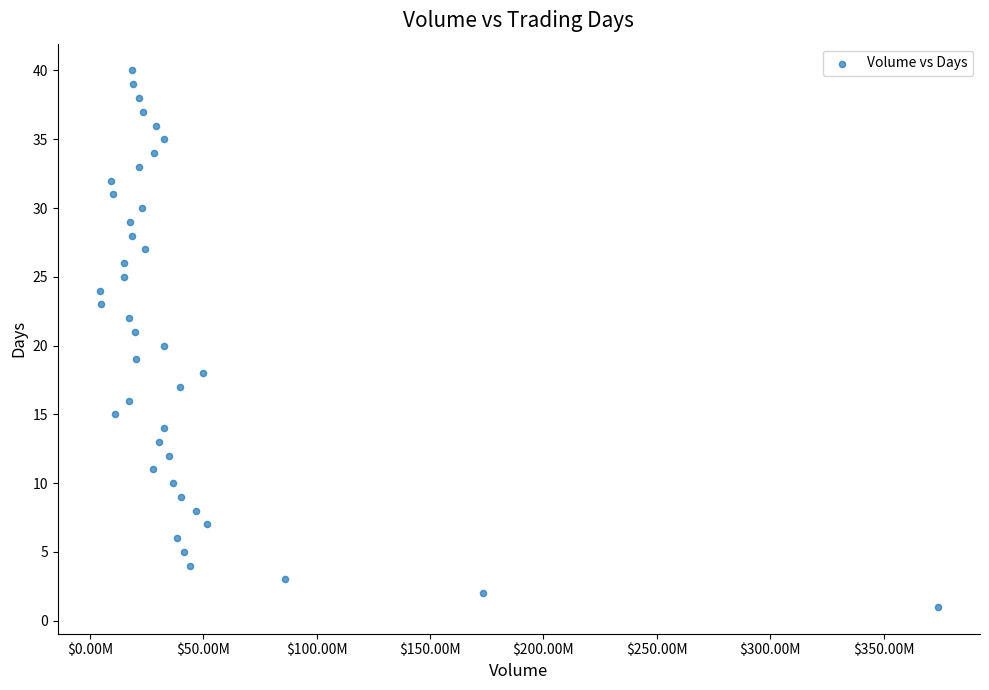

What is the range of Y values (max minus min)?

39